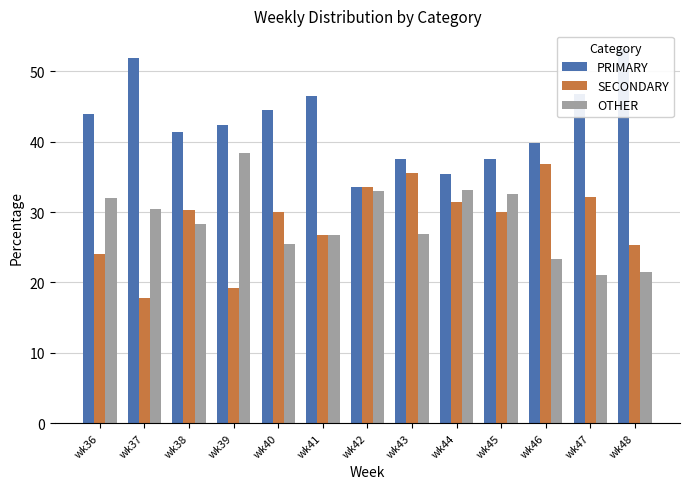

How many data points in SECONDARY are above 30?

7